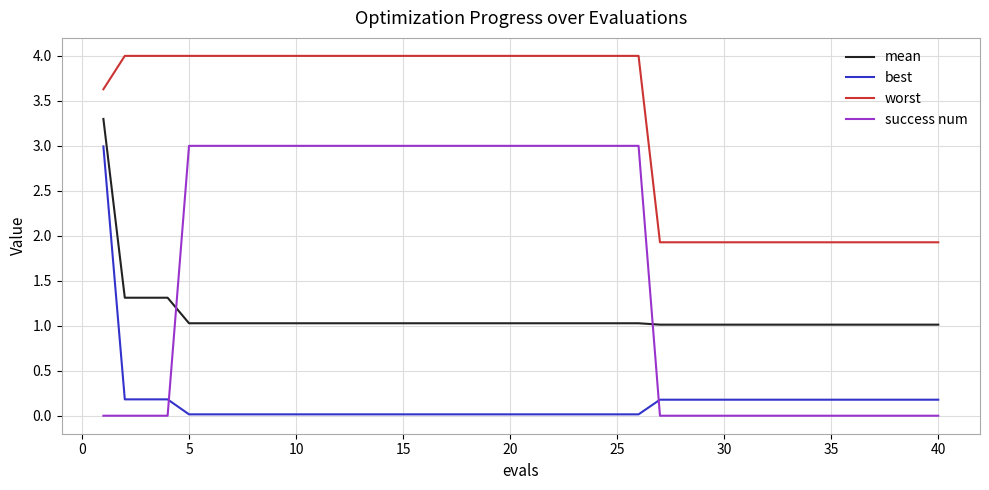

What is the average value of the best series?

0.2